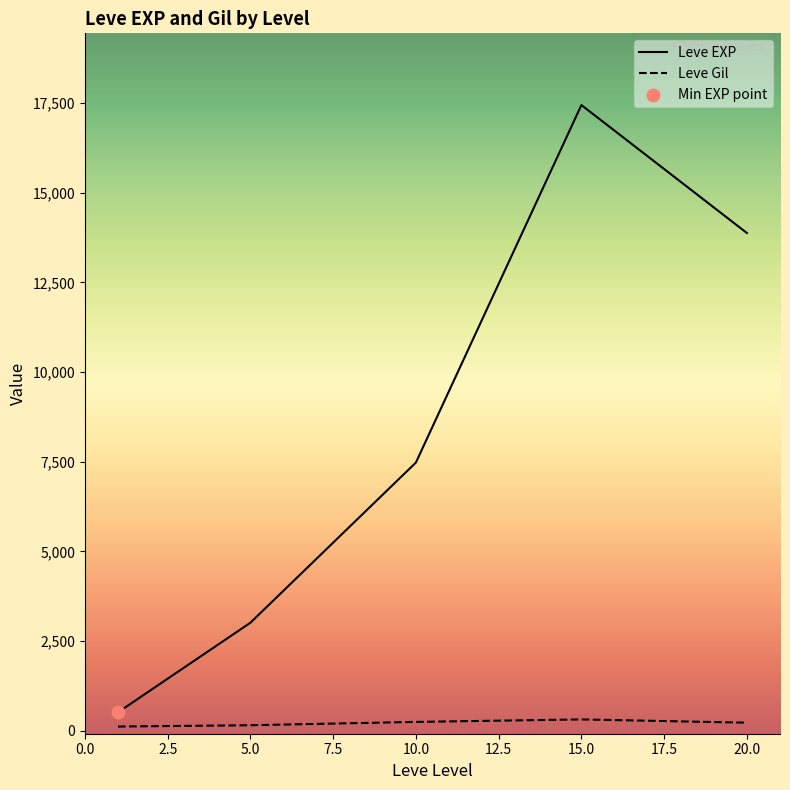

Which series has the largest range (max minus min)?

Leve EXP